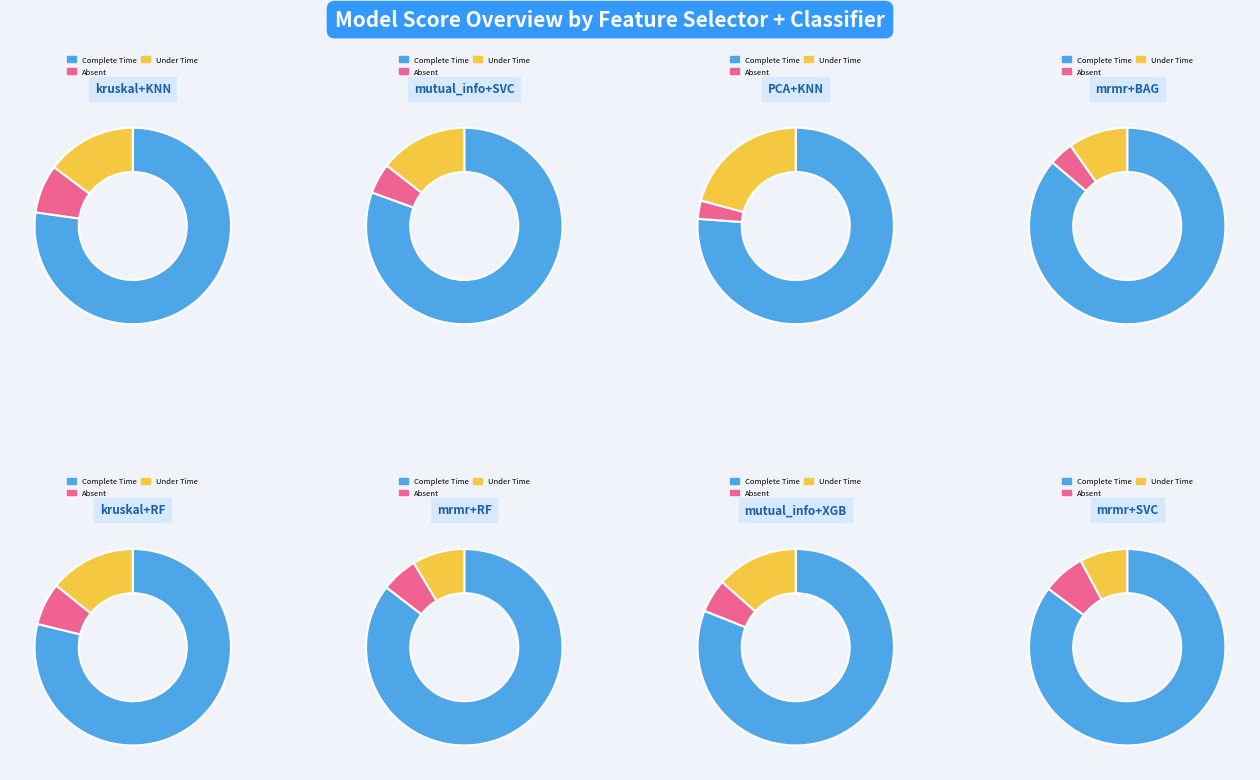

Which slice is the smallest?

PCA